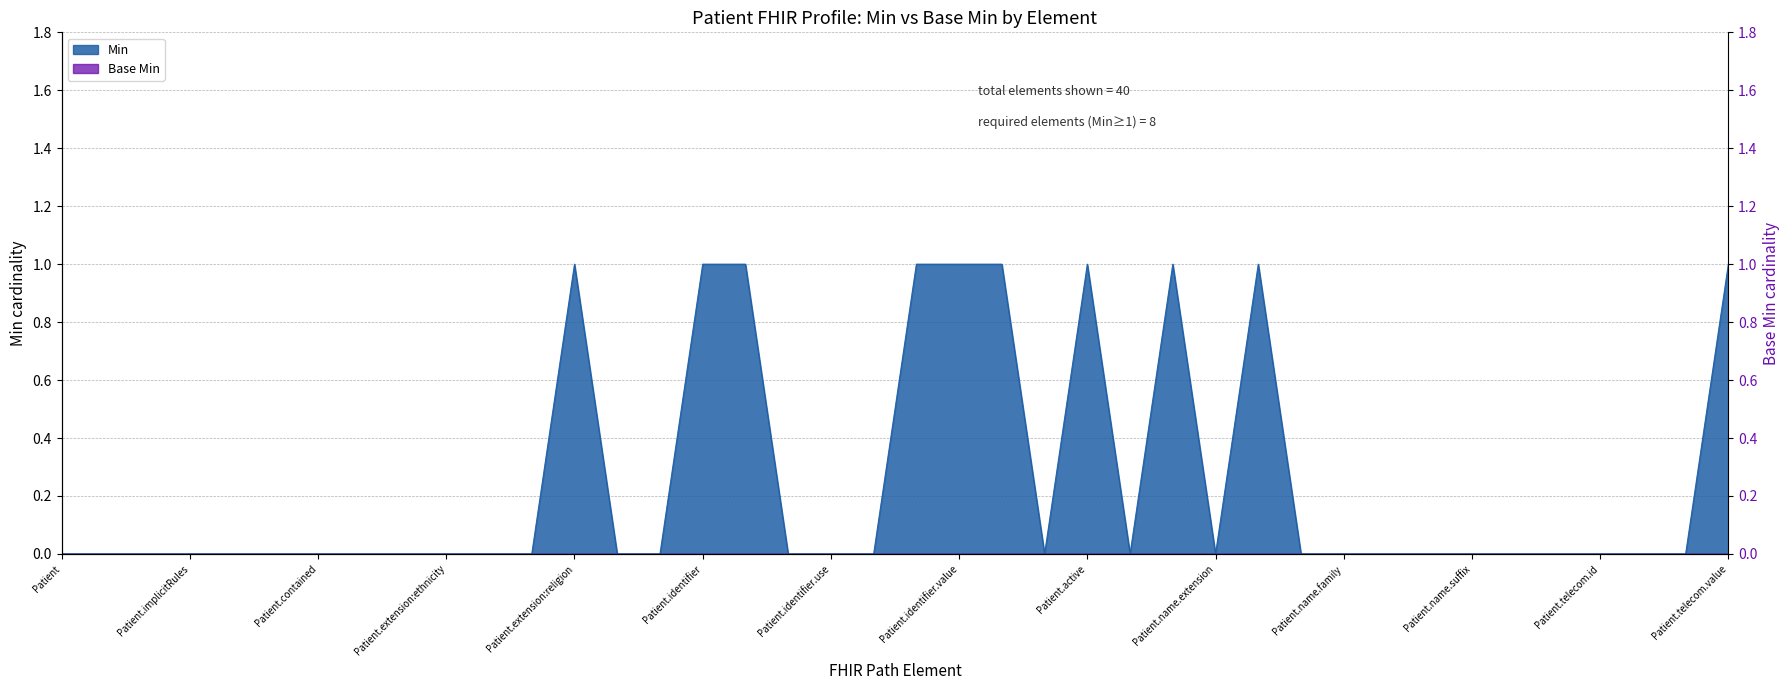

True or false: the data shows -1 at Patient.extension:race.

False